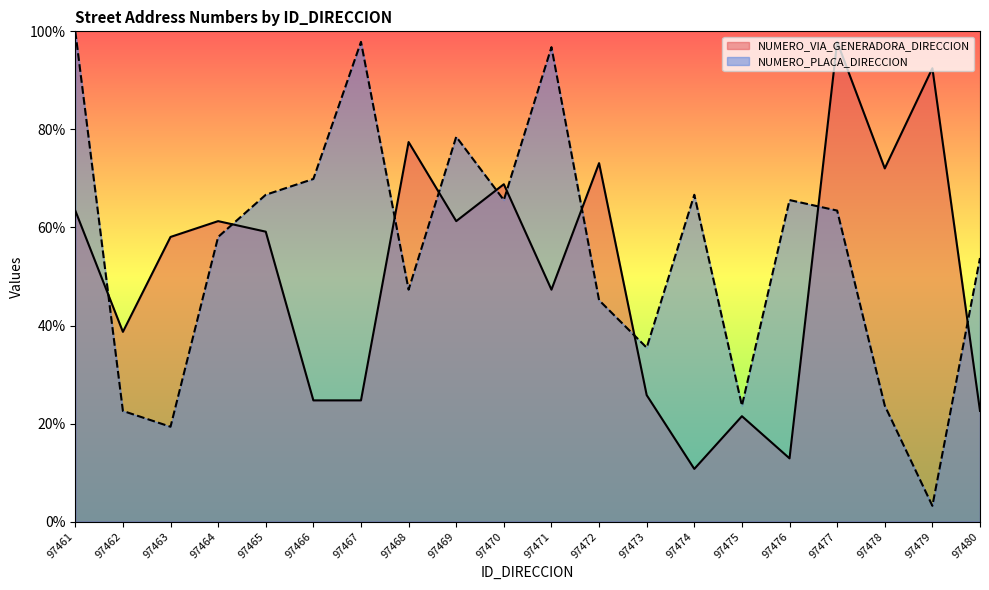

Which series changed the most between 97469 and 97477?

NUMERO_VIA_GENERADORA_DIRECCION